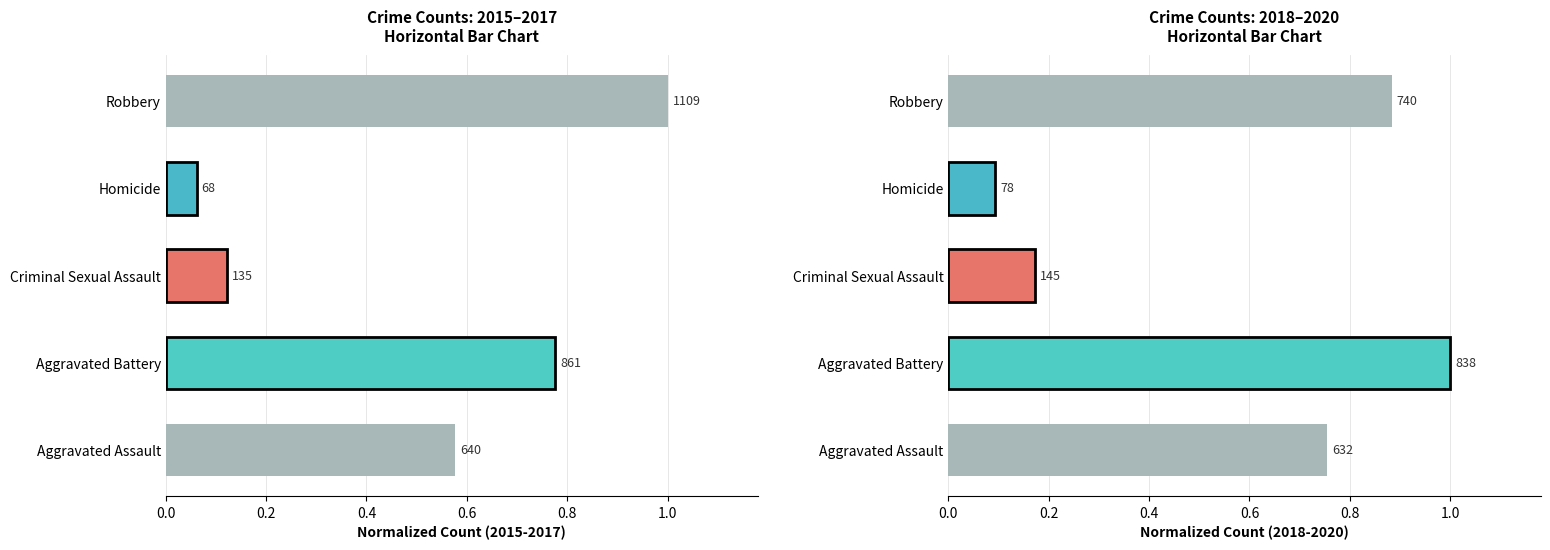

What is the minimum value shown in the chart?

0.1